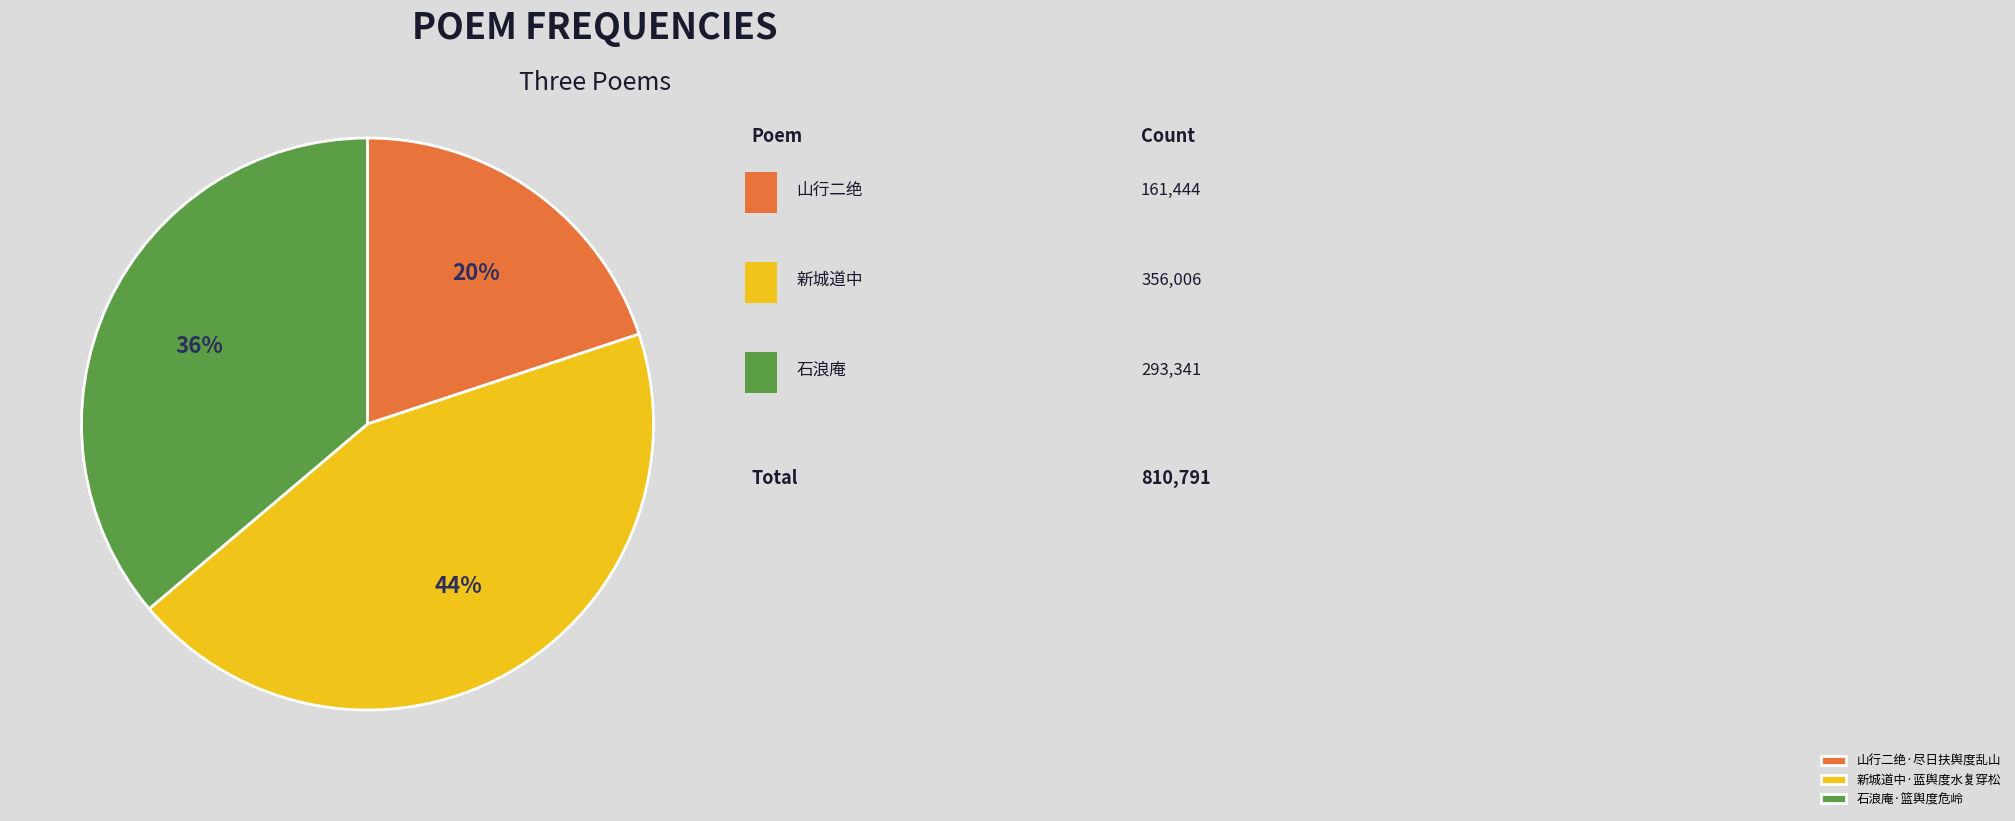

Which slice is the smallest?

山行二绝·尽日扶舆度乱山